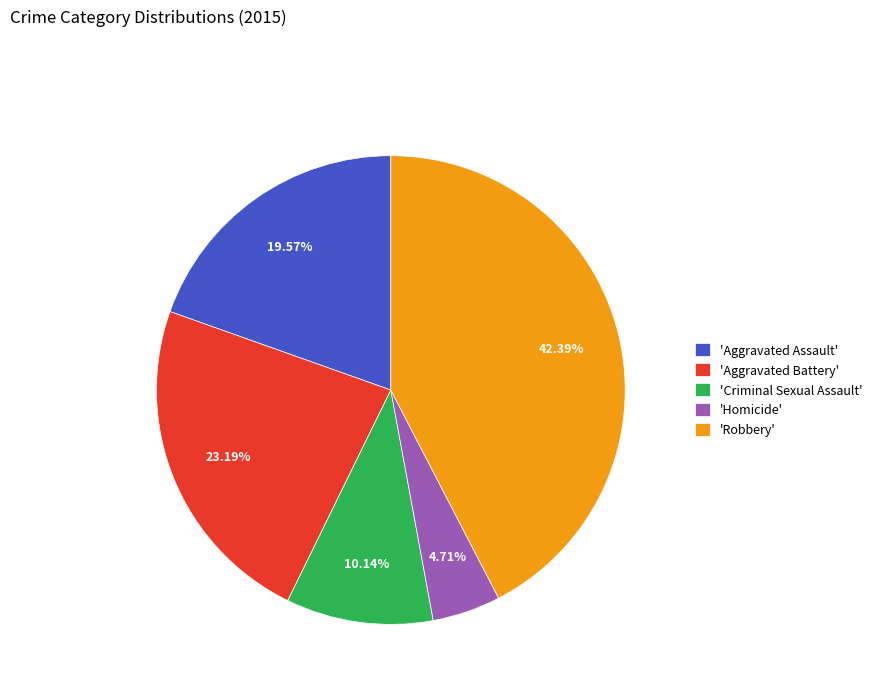

Rank the categories by value from lowest to highest.

'Homicide', 'Criminal Sexual Assault', 'Aggravated Assault', 'Aggravated Battery', 'Robbery'